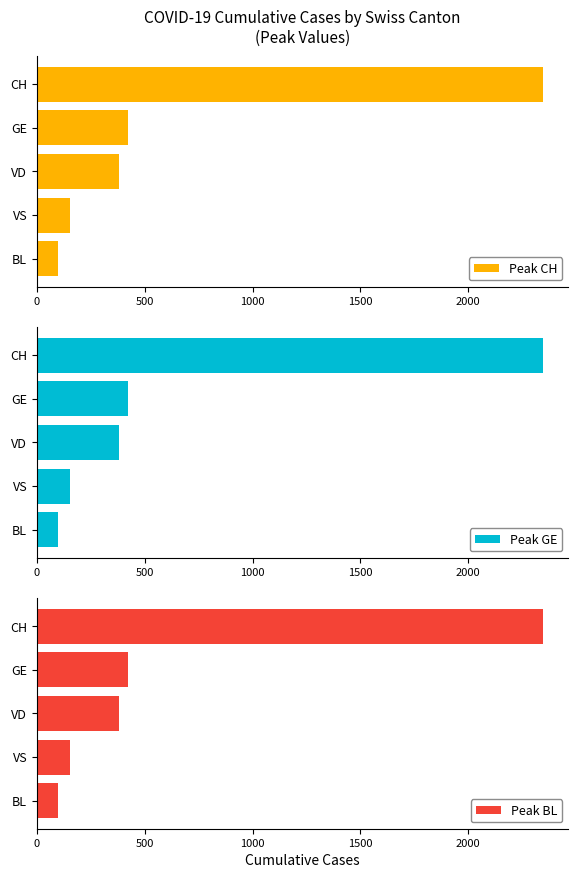

Is it true that Peak GE equals 99 at BL?

True